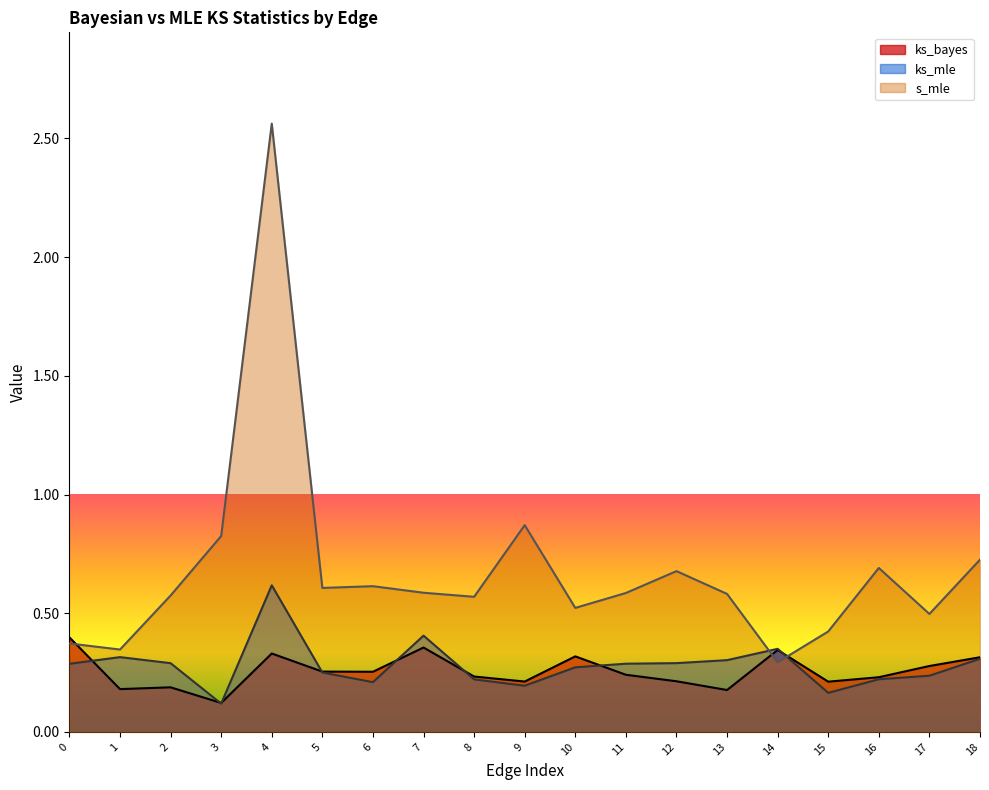

Reading left to right, list all the values displayed in this chart.

ks_bayes: 0=0.4	1=0.2	2=0.2	3=0.1	4=0.3	5=0.3	6=0.3	7=0.4	8=0.2	9=0.2	10=0.3	11=0.2	12=0.2	13=0.2	14=0.3	15=0.2	16=0.2	17=0.3	18=0.3
ks_mle: 0=0.3	1=0.3	2=0.3	3=0.1	4=0.6	5=0.3	6=0.2	7=0.4	8=0.2	9=0.2	10=0.3	11=0.3	12=0.3	13=0.3	14=0.4	15=0.2	16=0.2	17=0.2	18=0.3
s_mle: 0=0.4	1=0.3	2=0.6	3=0.8	4=2.6	5=0.6	6=0.6	7=0.6	8=0.6	9=0.9	10=0.5	11=0.6	12=0.7	13=0.6	14=0.3	15=0.4	16=0.7	17=0.5	18=0.7